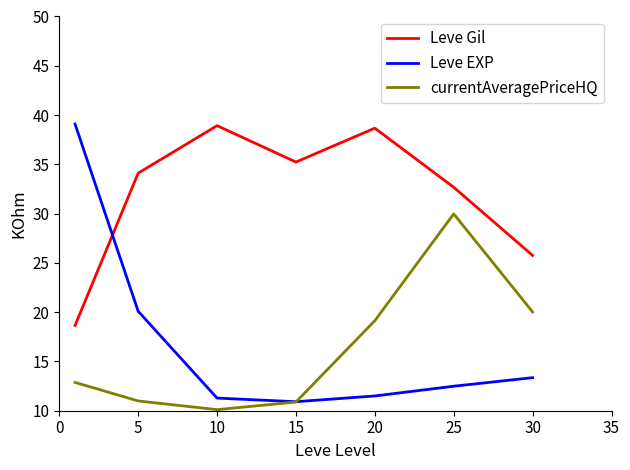

Which series has the largest range (max minus min)?

Leve EXP